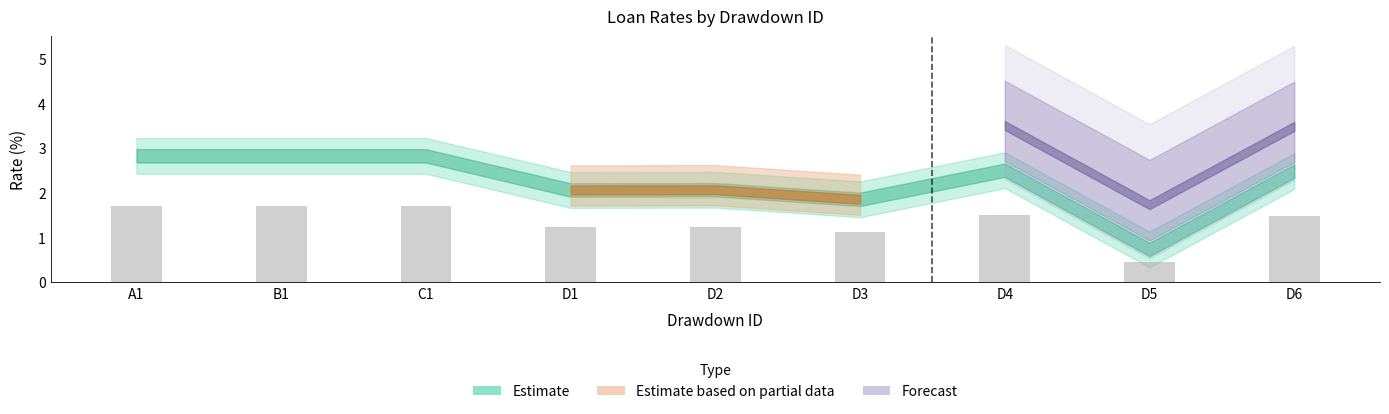

True or false: the data shows 1.7 at B1.

True